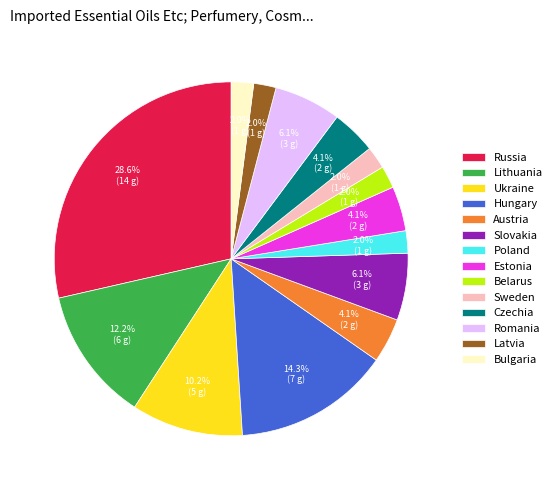

Count the number of slices in the pie.

14